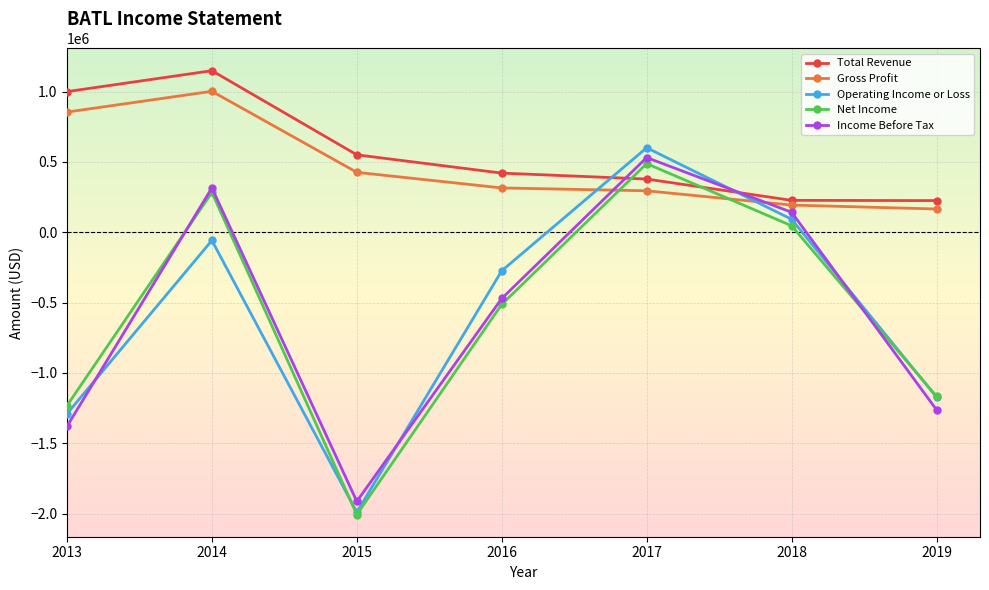

List the labels in order of Operating Income or Loss value, largest first.

2017, 2018, 2014, 2016, 2019, 2013, 2015